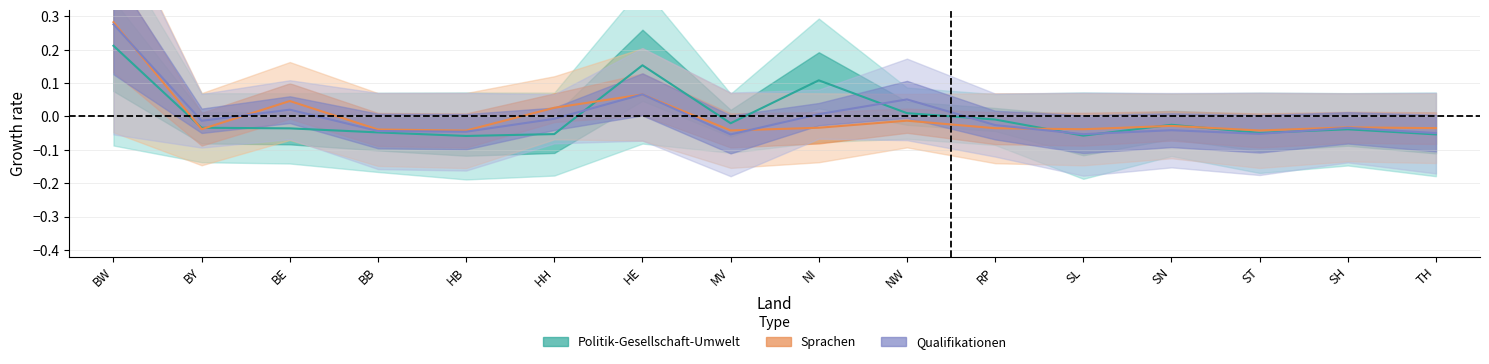

Which label corresponds to the smallest value in the chart?

HB